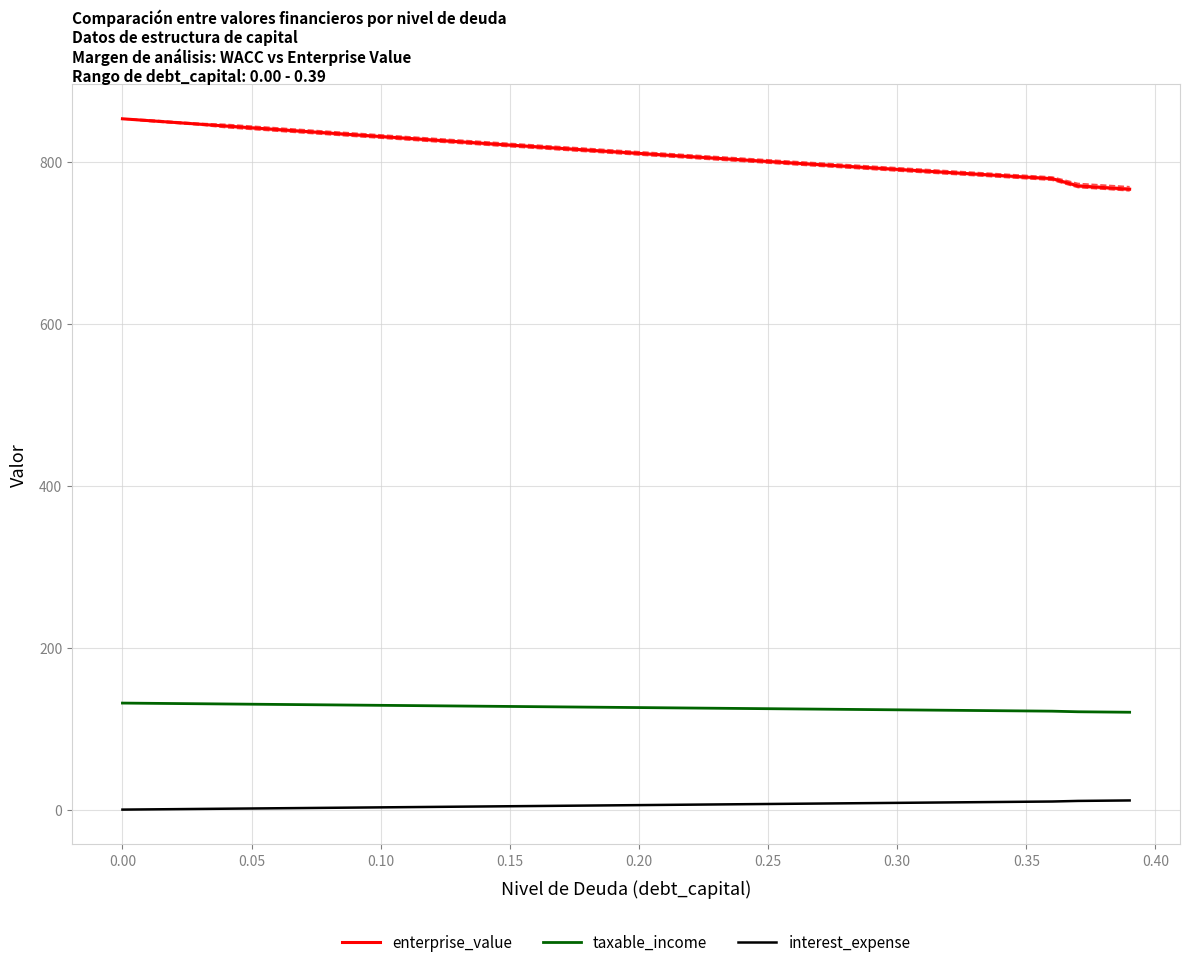

Which series has the largest total across all categories?

enterprise_value